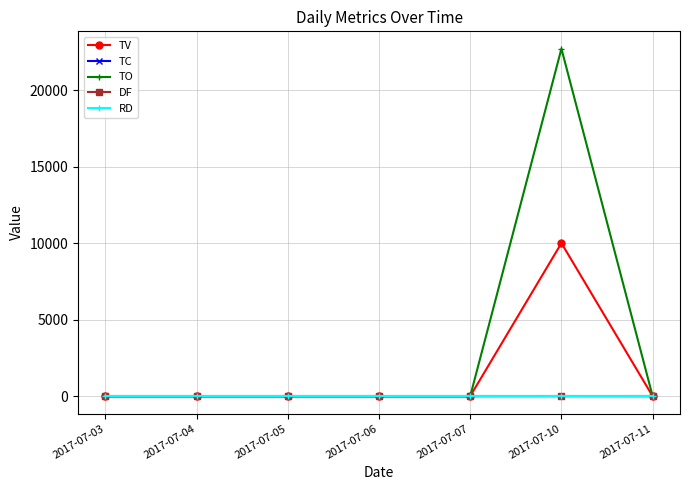

At 2017-07-07, list the series in order from largest to smallest.

TV, TC, TO, DF, RD